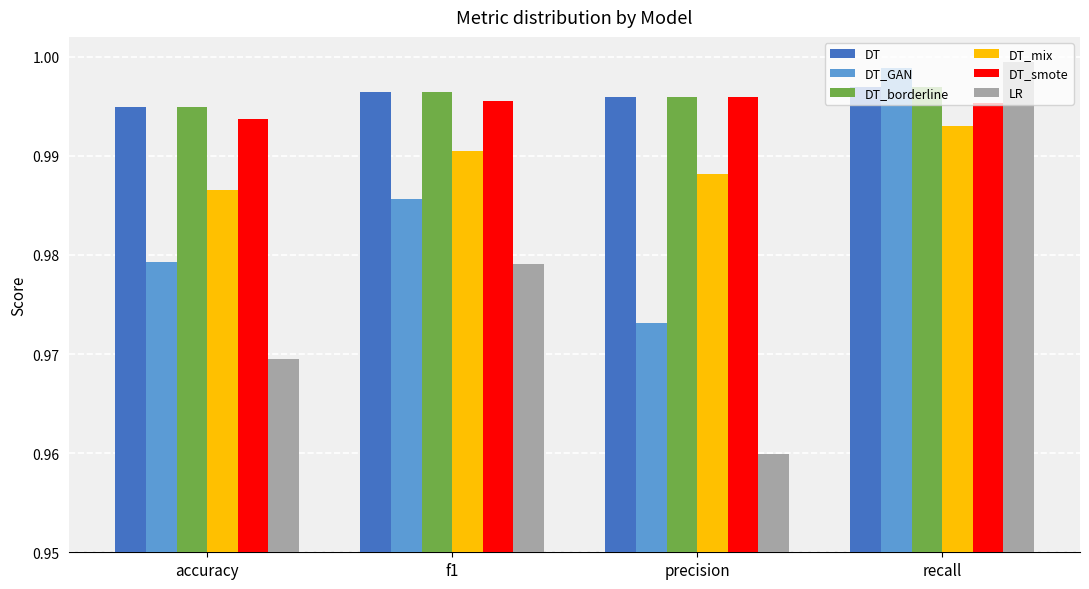

Does the chart contain stacked bars?

No